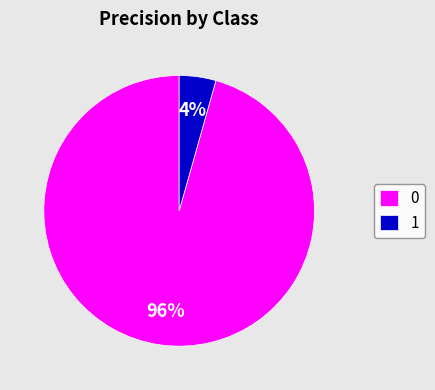

How many segments does this pie chart have?

2